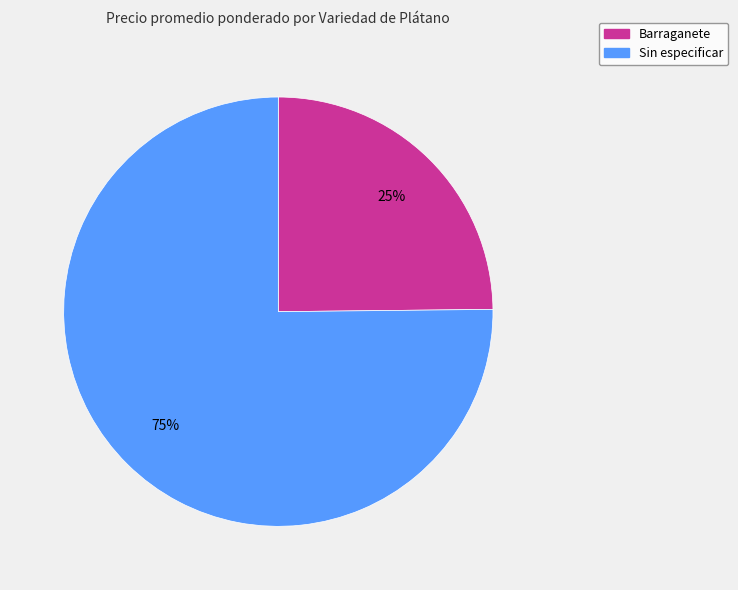

To the nearest percent, what is the average slice percentage?

50%